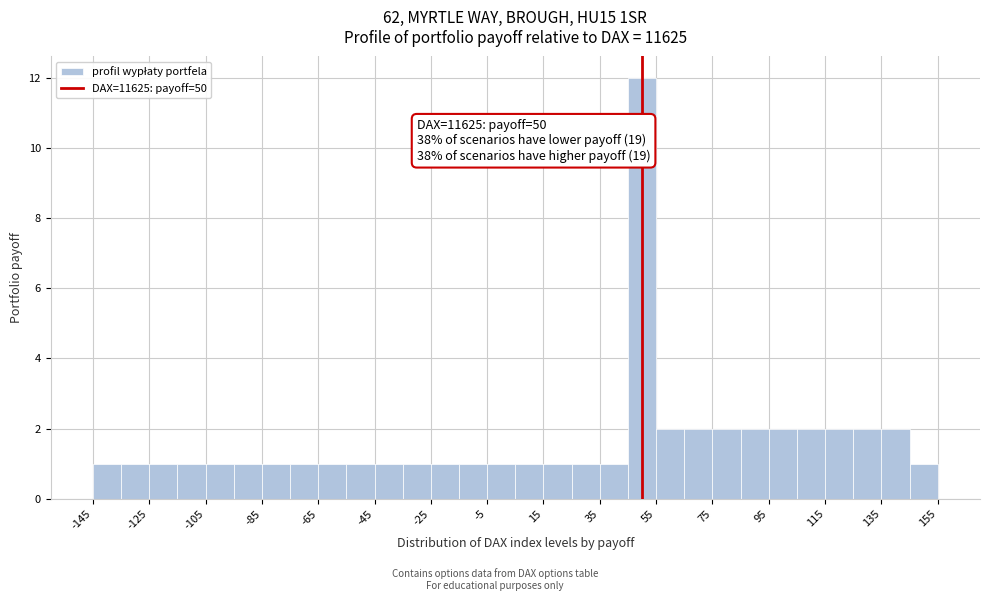

Over which range of the x-axis is the bar tallest?

45 to 55